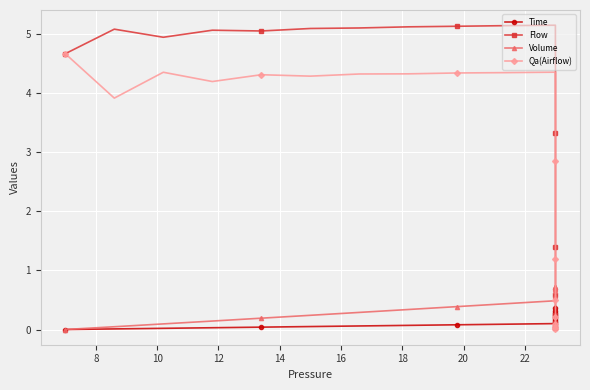

What are all the series names shown in the legend?

Time, Flow, Volume, Qa(Airflow)